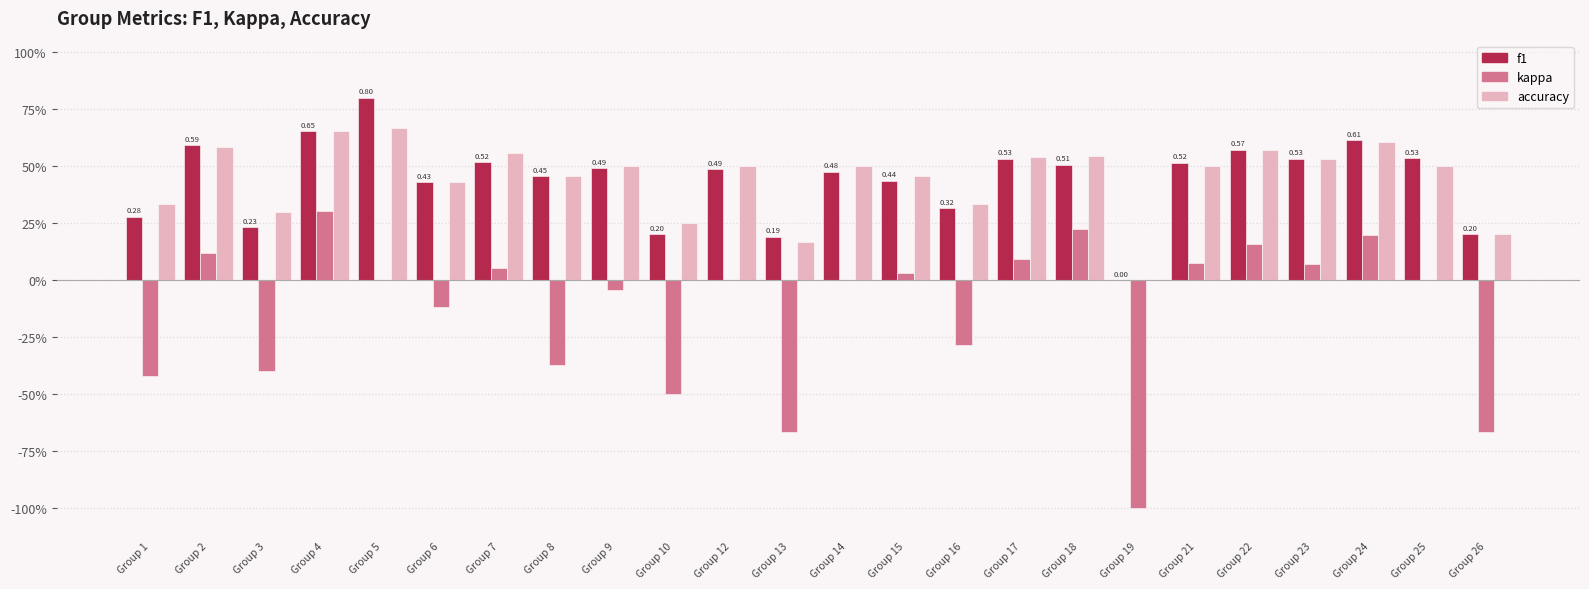

Between Group 1 and Group 17, which series saw the biggest shift?

kappa